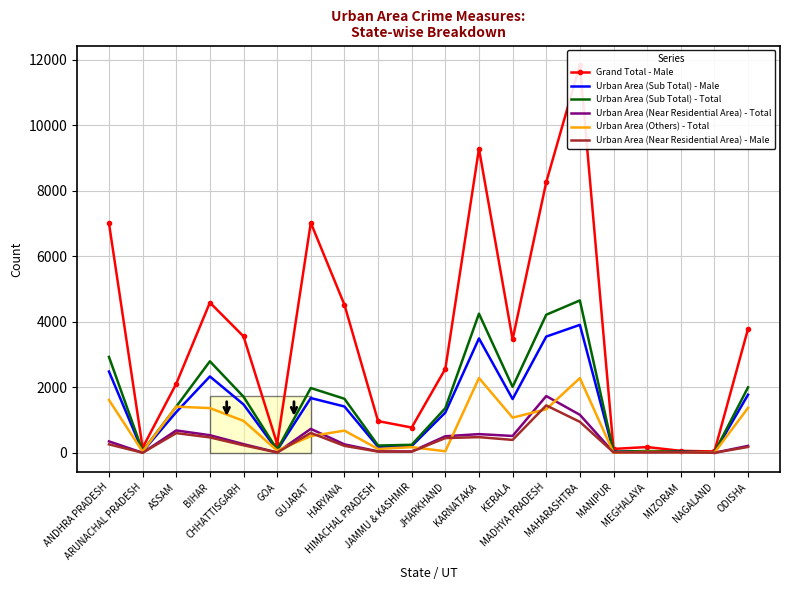

At which category is the sum across all series the highest?

MAHARASHTRA